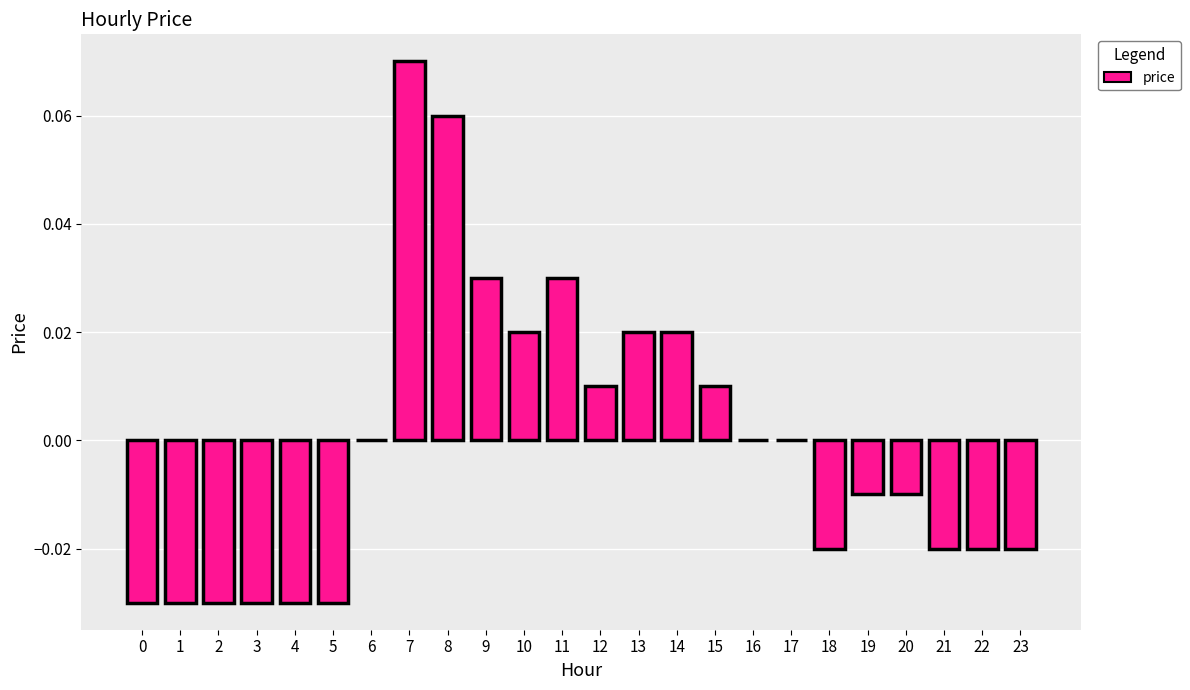

The value at 17 is 0.0. True or false?

True